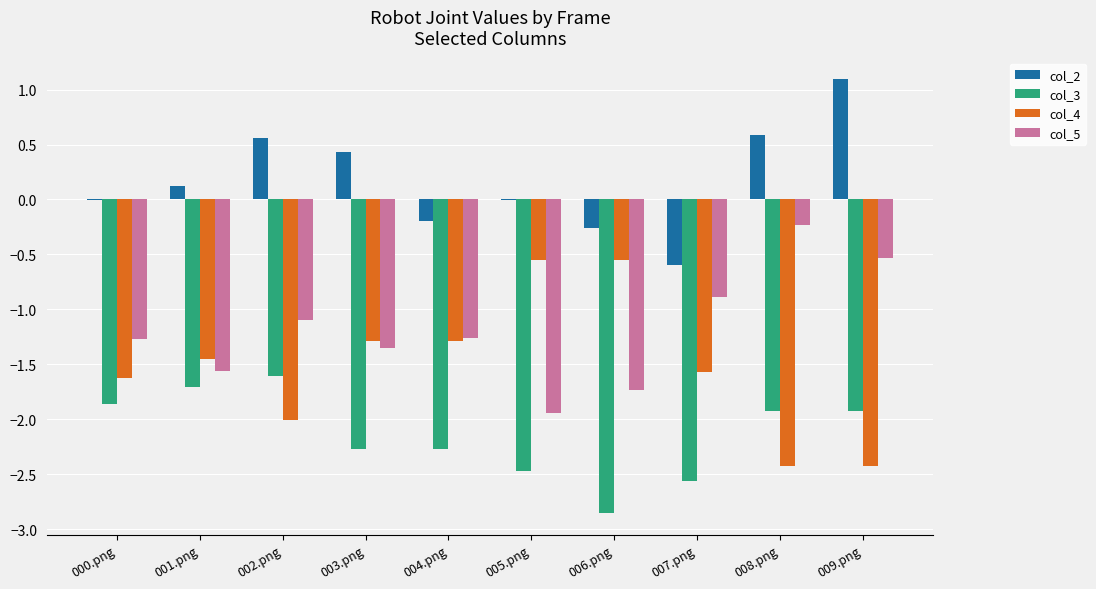

Which series has the largest range (max minus min)?

col_4